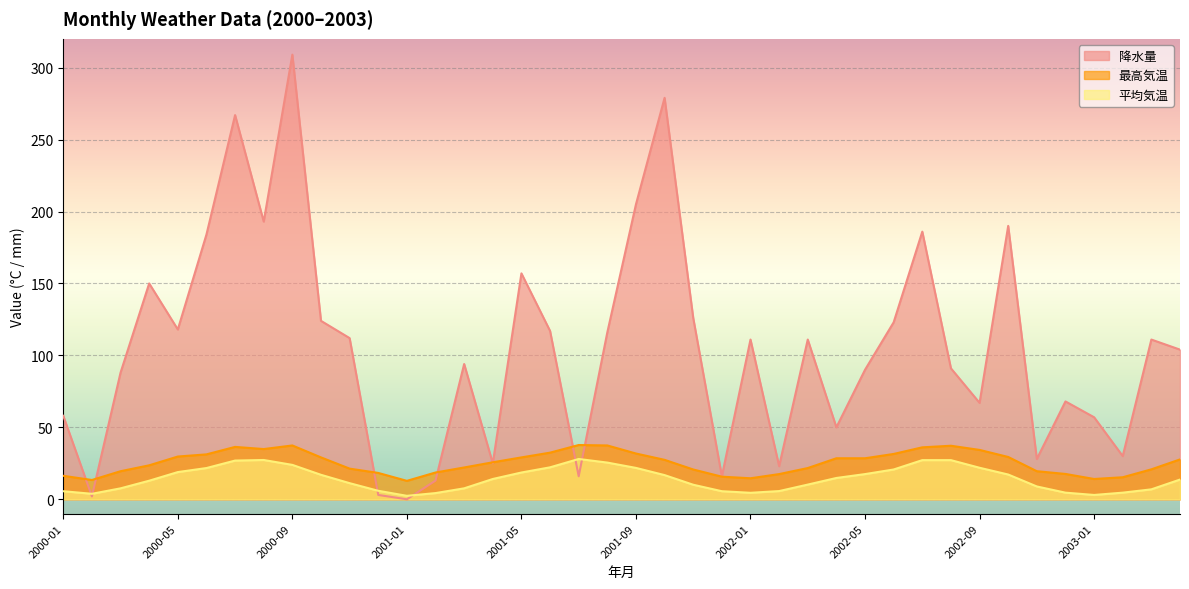

Reading right to left, list all the values displayed in this chart.

降水量: 104.0	111.0	30.0	57.0	68.0	28.0	190.0	67.0	91.0	186.0	123.0	90.0	50.0	111.0	23.0	111.0	16.0	126.0	279.0	205.0	116.0	16.0	117.0	157.0	25.0	94.0	13.0	0.0	3.0	112.0	124.0	309.0	193.0	267.0	184.0	118.0	150.0	88.0	2.0	58.0
最高気温: 27.7	20.8	15.3	14.1	17.6	19.5	29.4	34.3	37.2	36.1	31.5	28.5	28.5	21.7	17.5	14.6	15.7	20.7	27.4	31.8	37.4	37.7	32.4	29.1	25.7	22.1	18.6	12.8	18.3	21.3	29.1	37.4	34.9	36.4	31.2	29.7	23.6	19.5	13.4	16.3
平均気温: 13.7	6.9	4.6	3.0	4.6	8.9	17.2	21.9	27.2	27.2	20.7	17.5	14.8	10.2	5.7	4.5	5.6	10.1	16.8	21.8	25.5	28.0	22.2	18.6	14.1	7.6	4.3	2.4	5.9	11.2	17.0	23.9	27.3	26.9	21.7	18.9	12.9	7.6	3.8	5.6